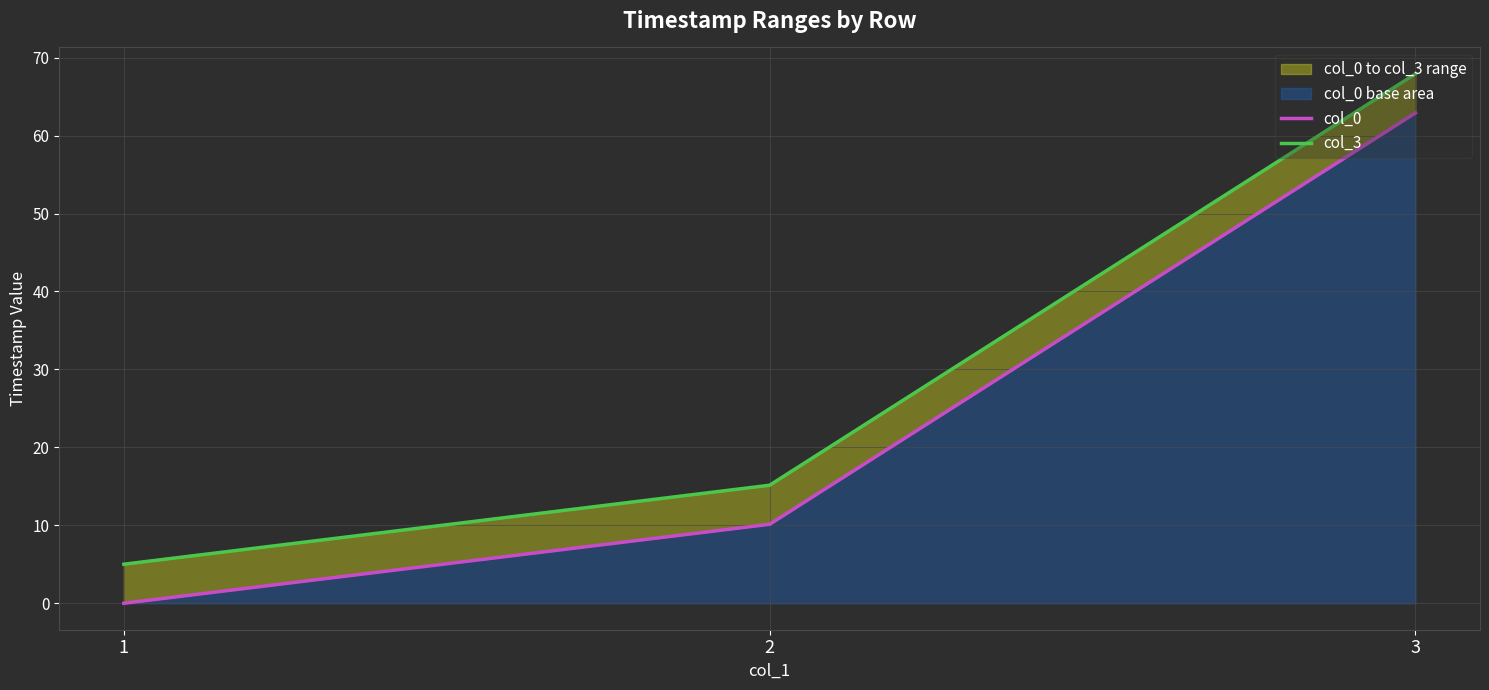

Is it true that col_0 equals 15.9 at 3?

False